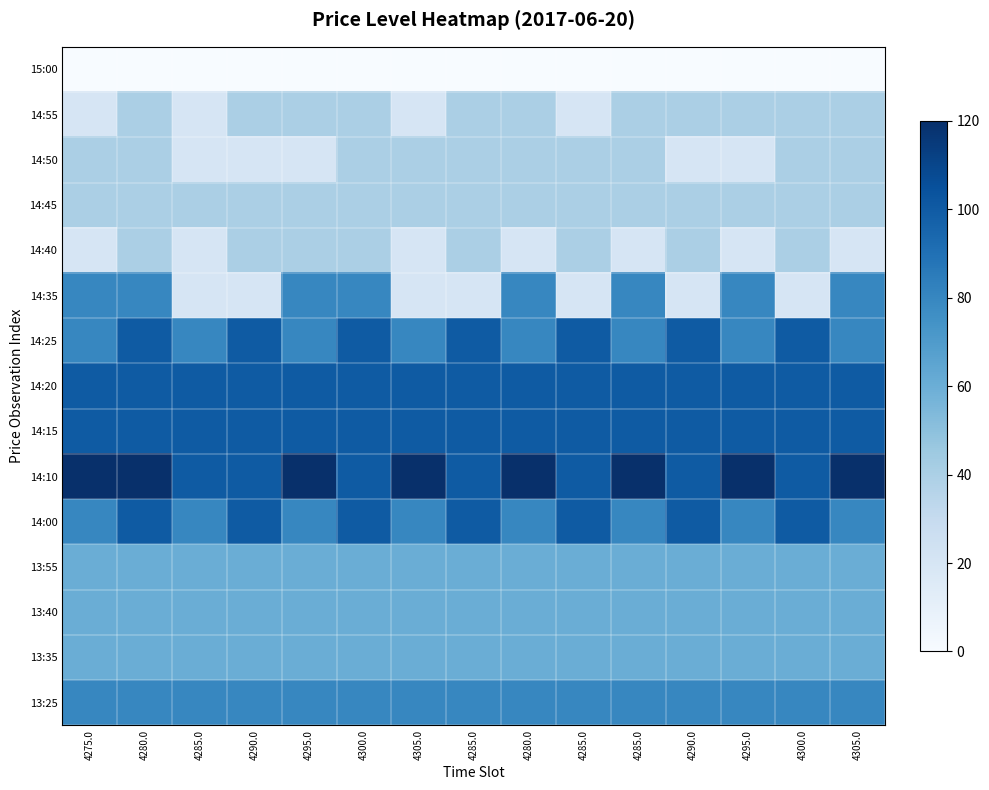

At which category is the sum across all series the highest?

4280.0